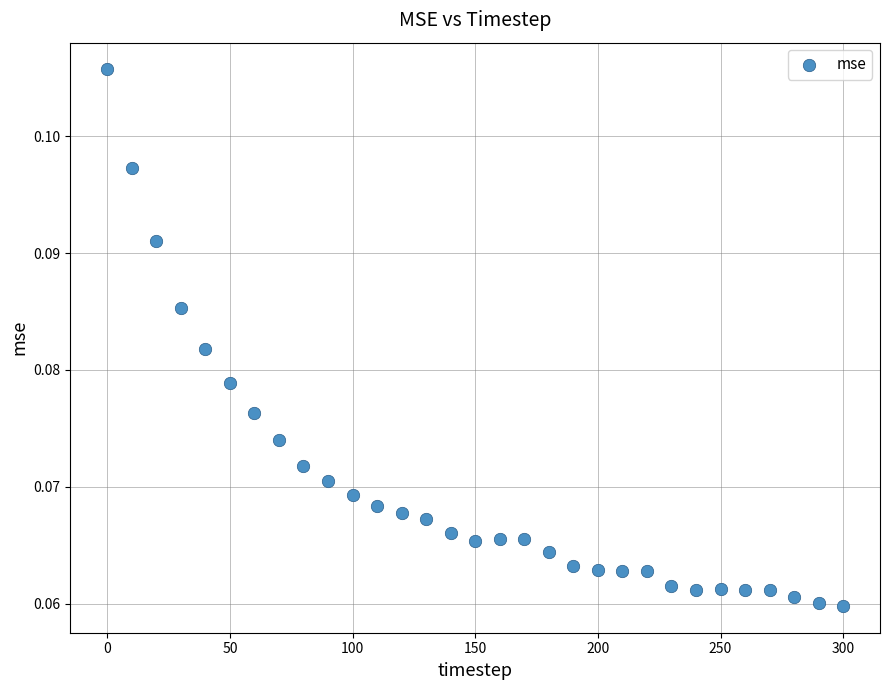

What is the range of X values (max minus min)?

300.0